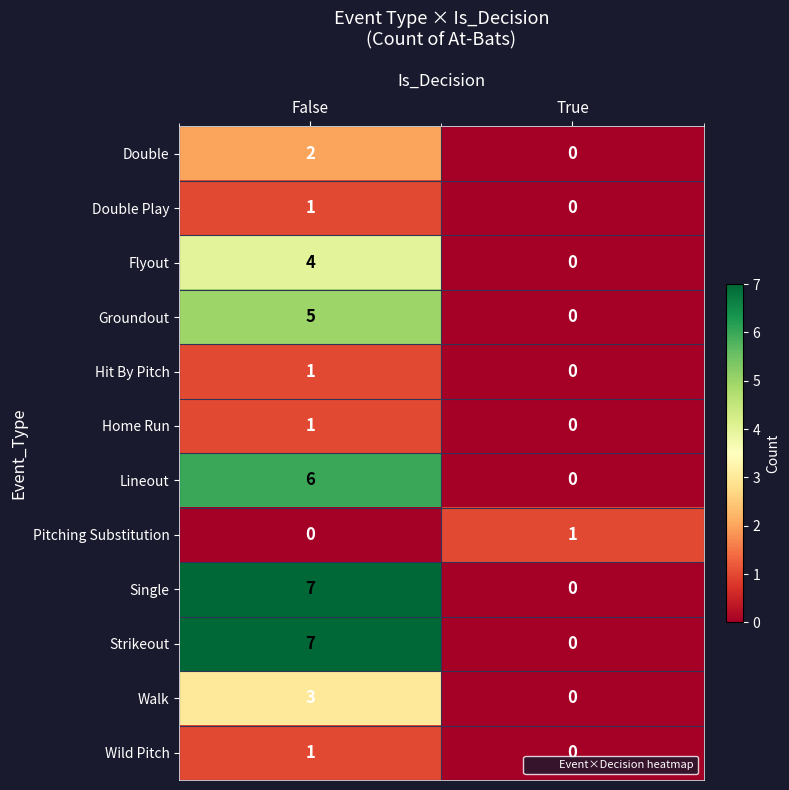

What is the spread (max minus min) of values at False?

7